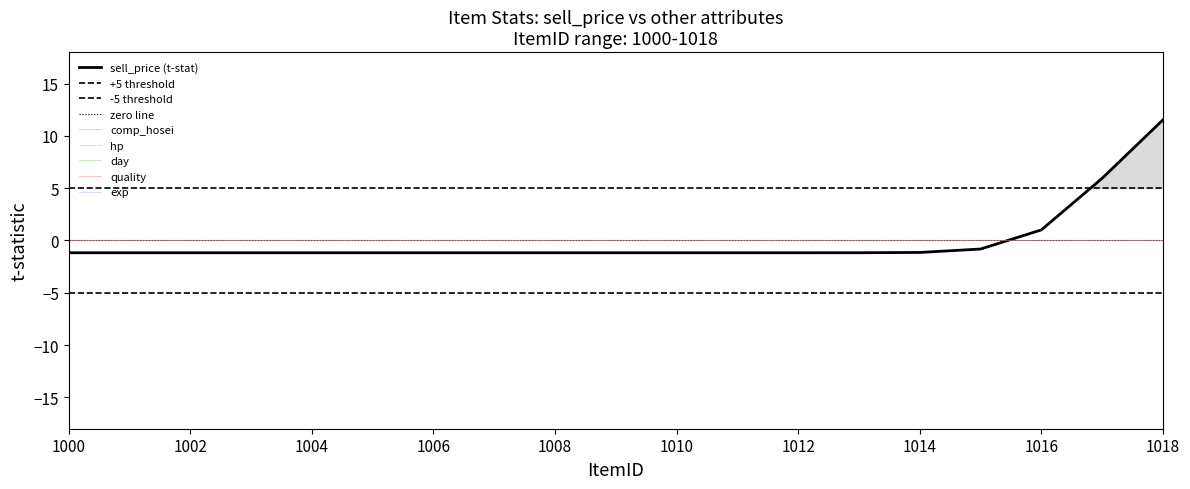

Is the value of quality at 1015 greater than the value of comp_hosei at 1006?

No